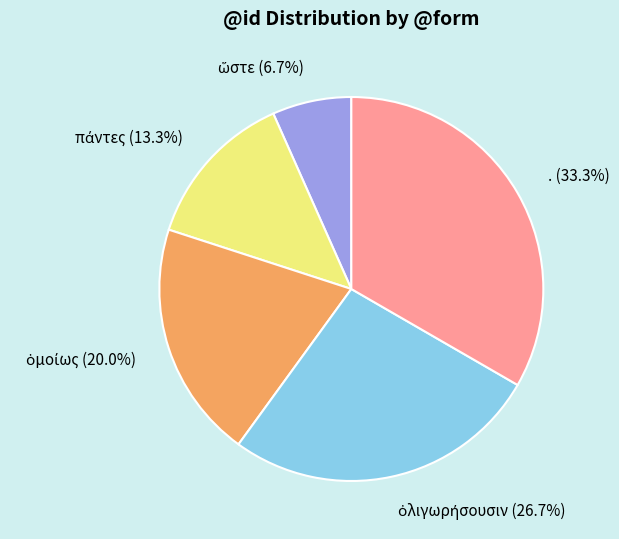

Which category has the biggest portion of the pie?

.